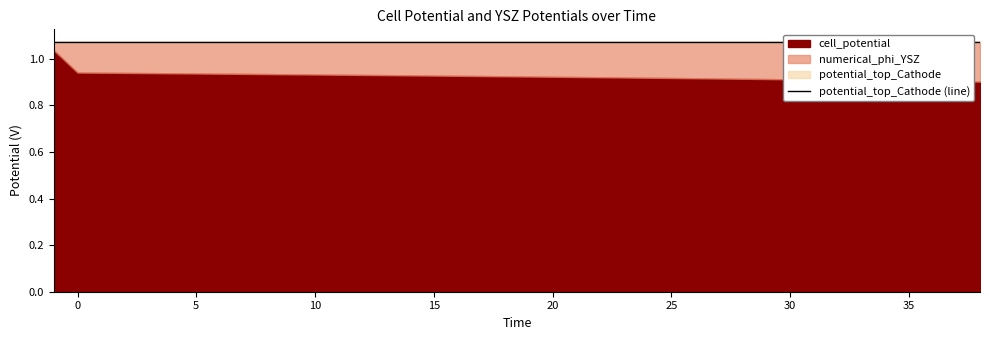

Reading left to right, transcribe all the data shown in this chart.

cell_potential: -1=1.0	0=0.9	1=0.9	2=0.9	3=0.9	4=0.9	5=0.9	6=0.9	7=0.9	8=0.9	9=0.9	10=0.9	11=0.9	12=0.9	13=0.9	14=0.9	15=0.9	16=0.9	17=0.9	18=0.9	19=0.9	20=0.9	21=0.9	22=0.9	23=0.9	24=0.9	25=0.9	26=0.9	27=0.9	28=0.9	29=0.9	30=0.9	31=0.9	32=0.9	33=0.9	34=0.9	35=0.9	36=0.9	37=0.9	38=0.9
numerical_phi_YSZ: -1=0.0	0=0.1	1=0.1	2=0.1	3=0.1	4=0.1	5=0.1	6=0.1	7=0.1	8=0.1	9=0.1	10=0.1	11=0.1	12=0.1	13=0.1	14=0.1	15=0.1	16=0.1	17=0.1	18=0.1	19=0.1	20=0.1	21=0.2	22=0.2	23=0.2	24=0.2	25=0.2	26=0.2	27=0.2	28=0.2	29=0.2	30=0.2	31=0.2	32=0.2	33=0.2	34=0.2	35=0.2	36=0.2	37=0.2	38=0.2
potential_top_Cathode: -1=1.1	0=1.1	1=1.1	2=1.1	3=1.1	4=1.1	5=1.1	6=1.1	7=1.1	8=1.1	9=1.1	10=1.1	11=1.1	12=1.1	13=1.1	14=1.1	15=1.1	16=1.1	17=1.1	18=1.1	19=1.1	20=1.1	21=1.1	22=1.1	23=1.1	24=1.1	25=1.1	26=1.1	27=1.1	28=1.1	29=1.1	30=1.1	31=1.1	32=1.1	33=1.1	34=1.1	35=1.1	36=1.1	37=1.1	38=1.1